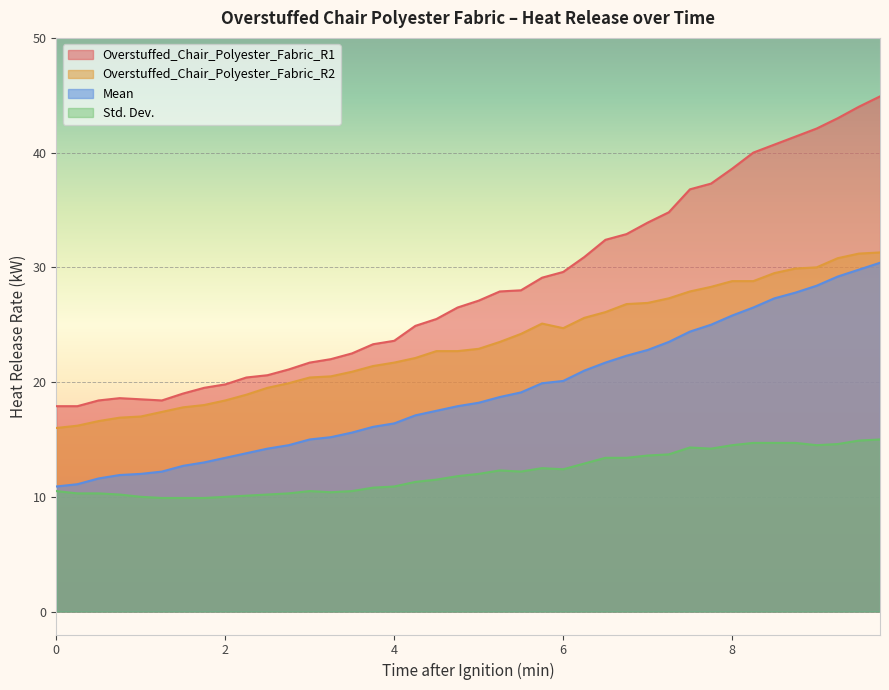

What is the label of the 16th point from the left?

3.75